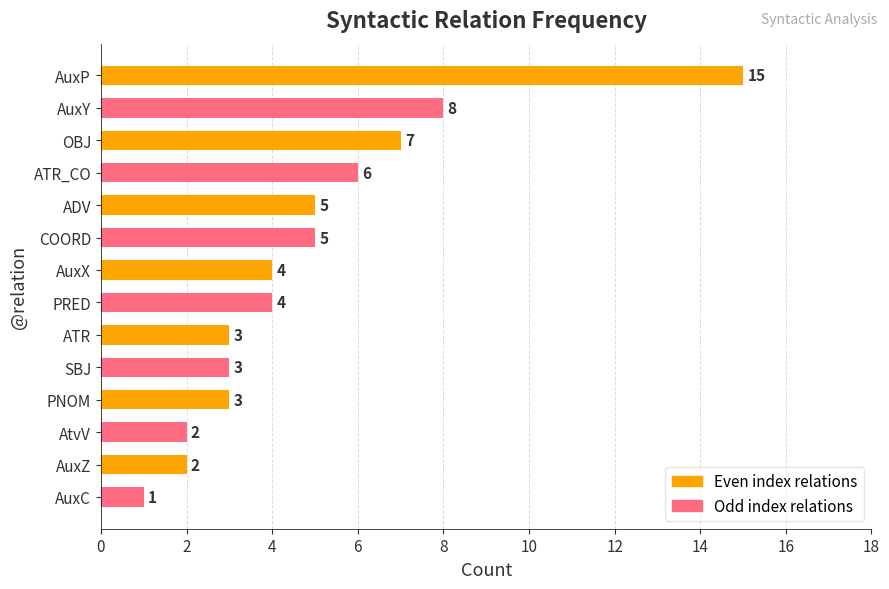

Are the bars grouped side by side (vs. stacked)?

No